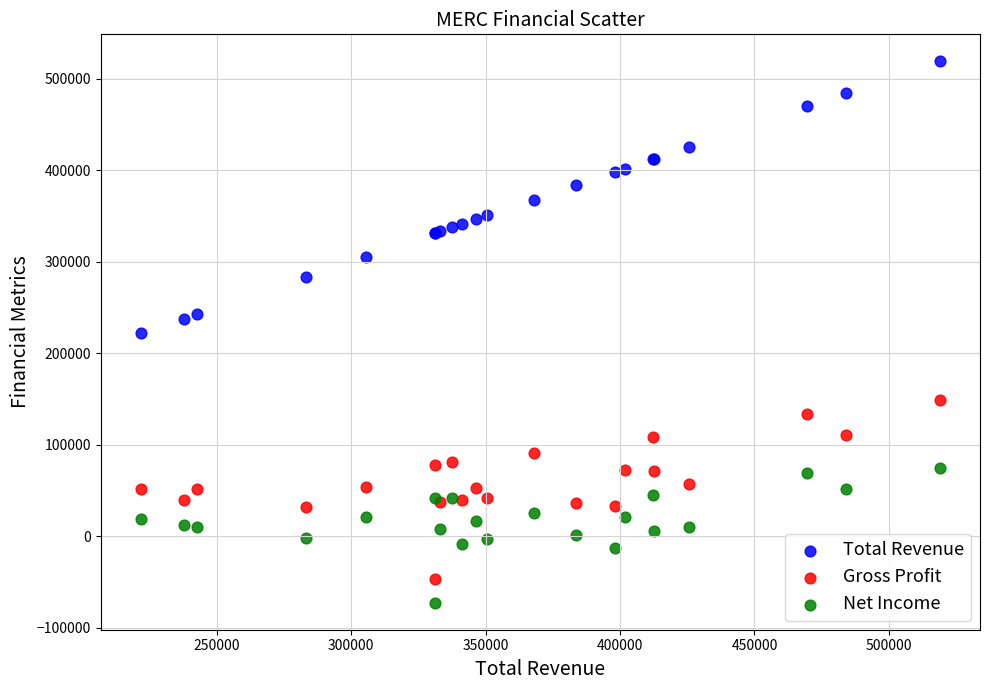

Which series contains the lowest Y value?

Net Income